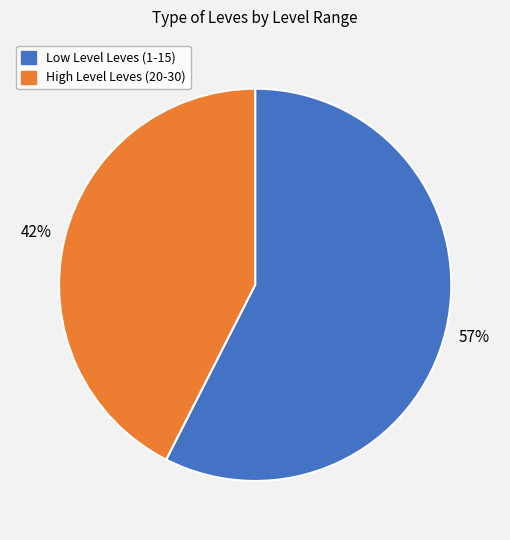

To the nearest percent, what is the combined percentage of High Level Leves (20-30) and Low Level Leves (1-15)?

100%